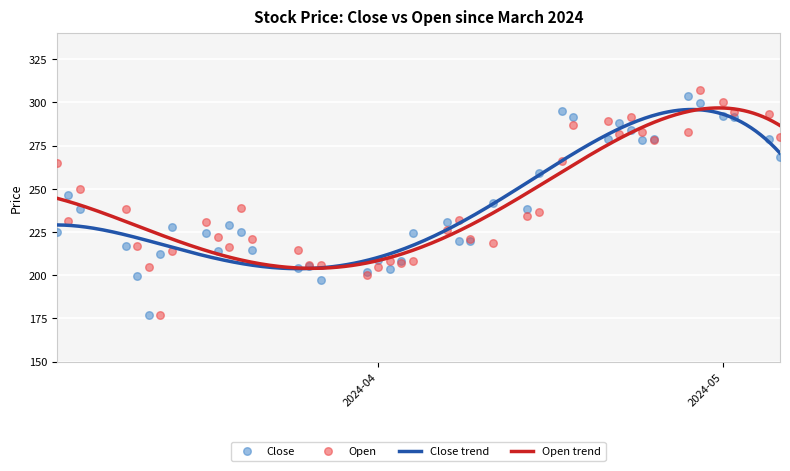

What is the total value across all series at 2024-04-08?

451.8